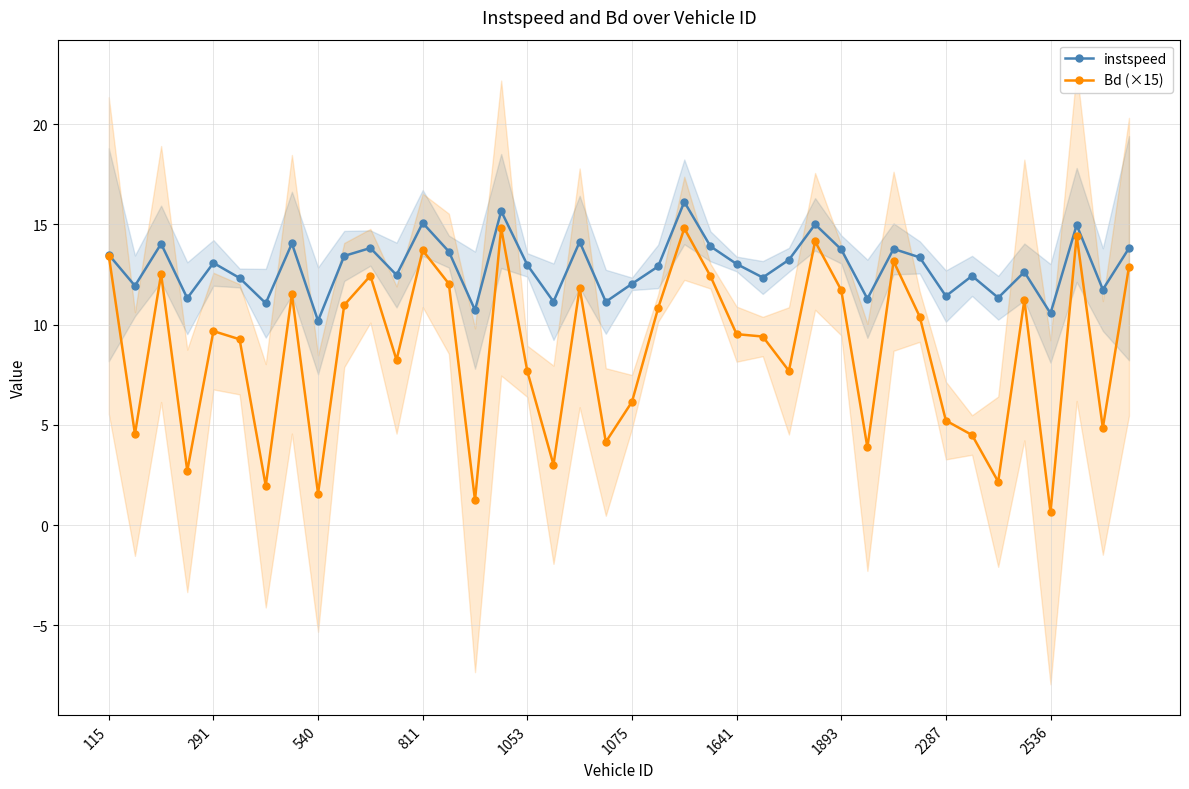

In instspeed, how many points are higher than both neighbors (excluding endpoints)?

13